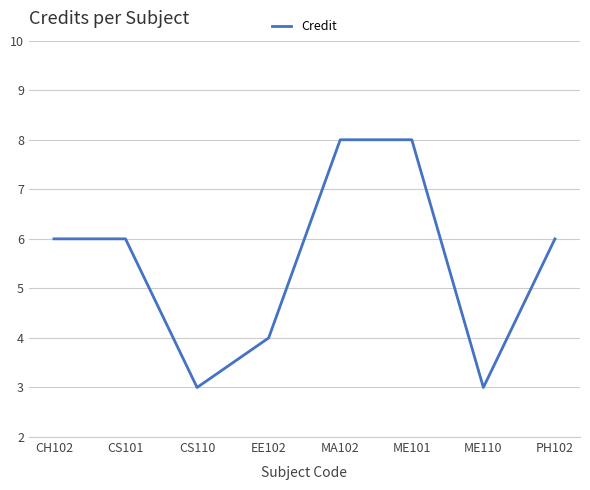

What is the change in value from CH102 to ME101?

+2